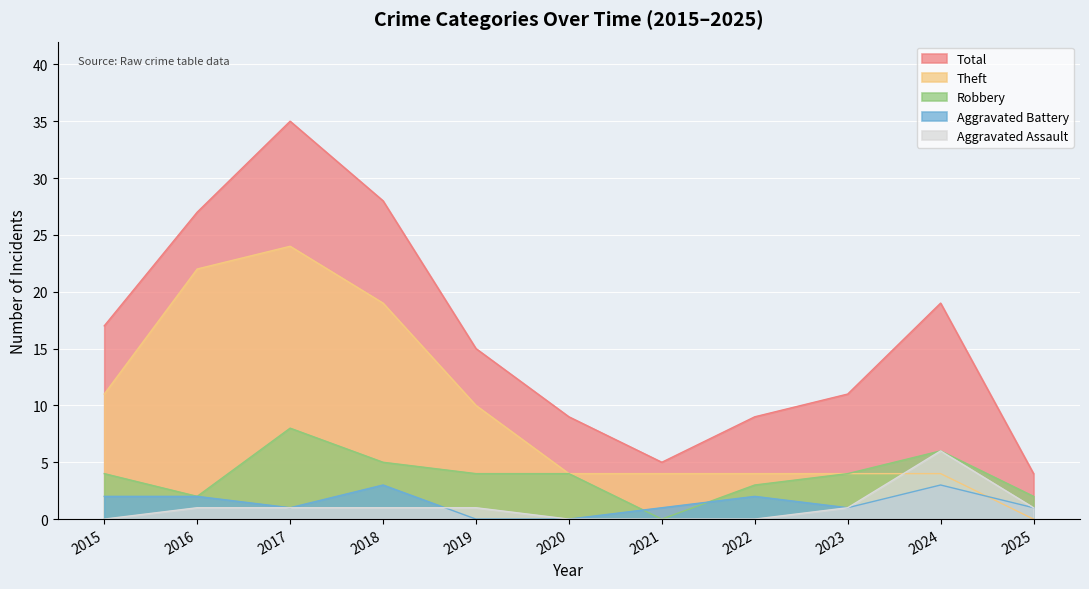

Between 2021 and 2018, which is larger?

2018